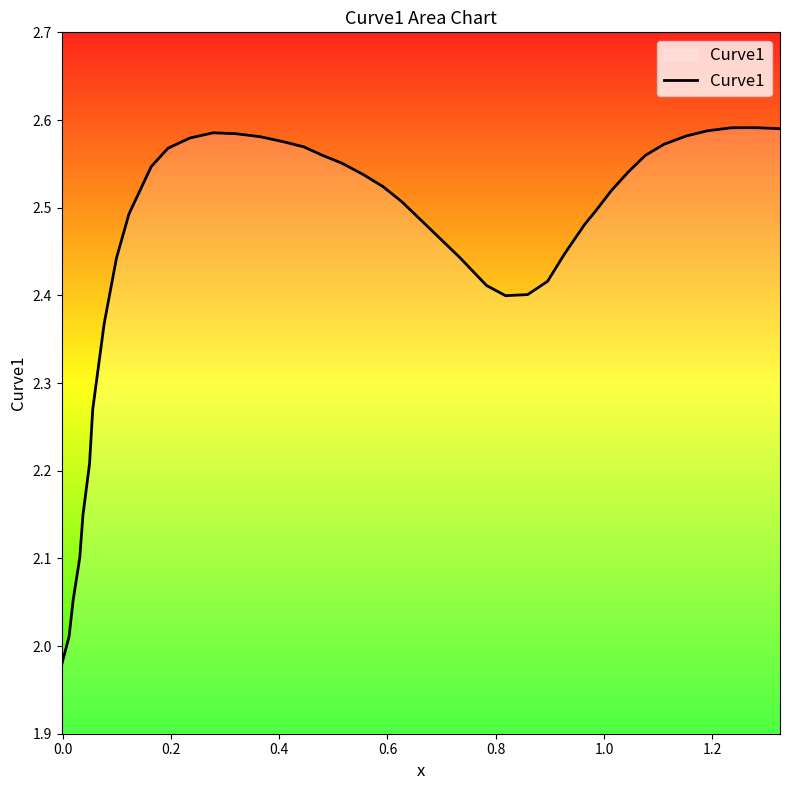

What is the difference between the maximum and minimum values?

0.6